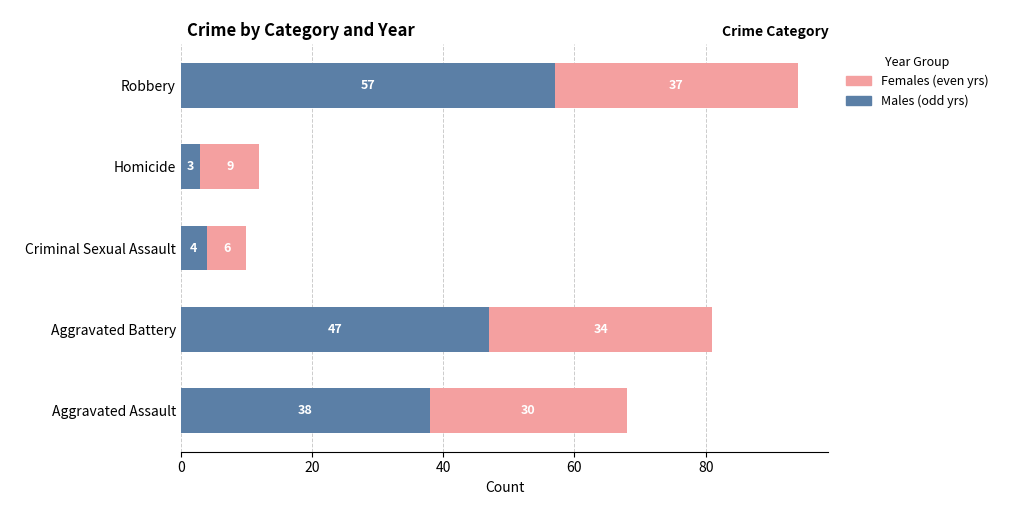

How many values in the Males (odd yrs) series are below 38?

2